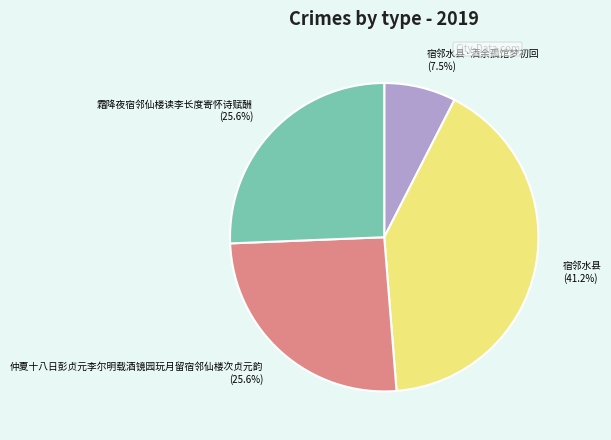

Is there any slice that represents more than half of the pie?

No